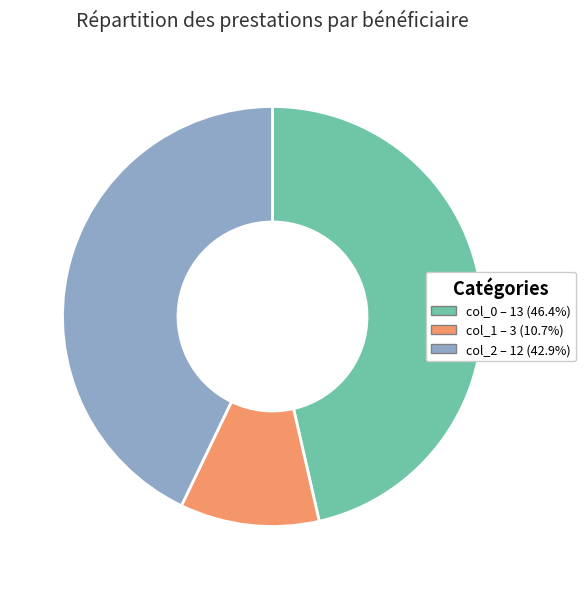

Which slice is the smallest?

col_1